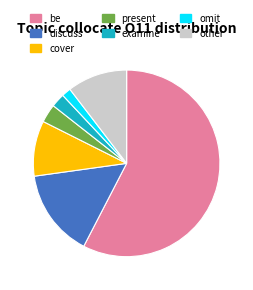

Is it true that discuss is 15% of the pie?

True